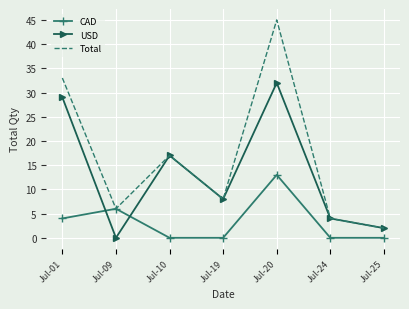

Where does the USD series first go above 8?

Jul-01